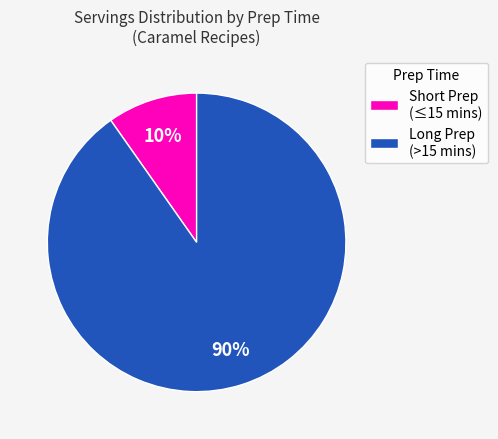

Is there a majority slice in this chart?

Yes